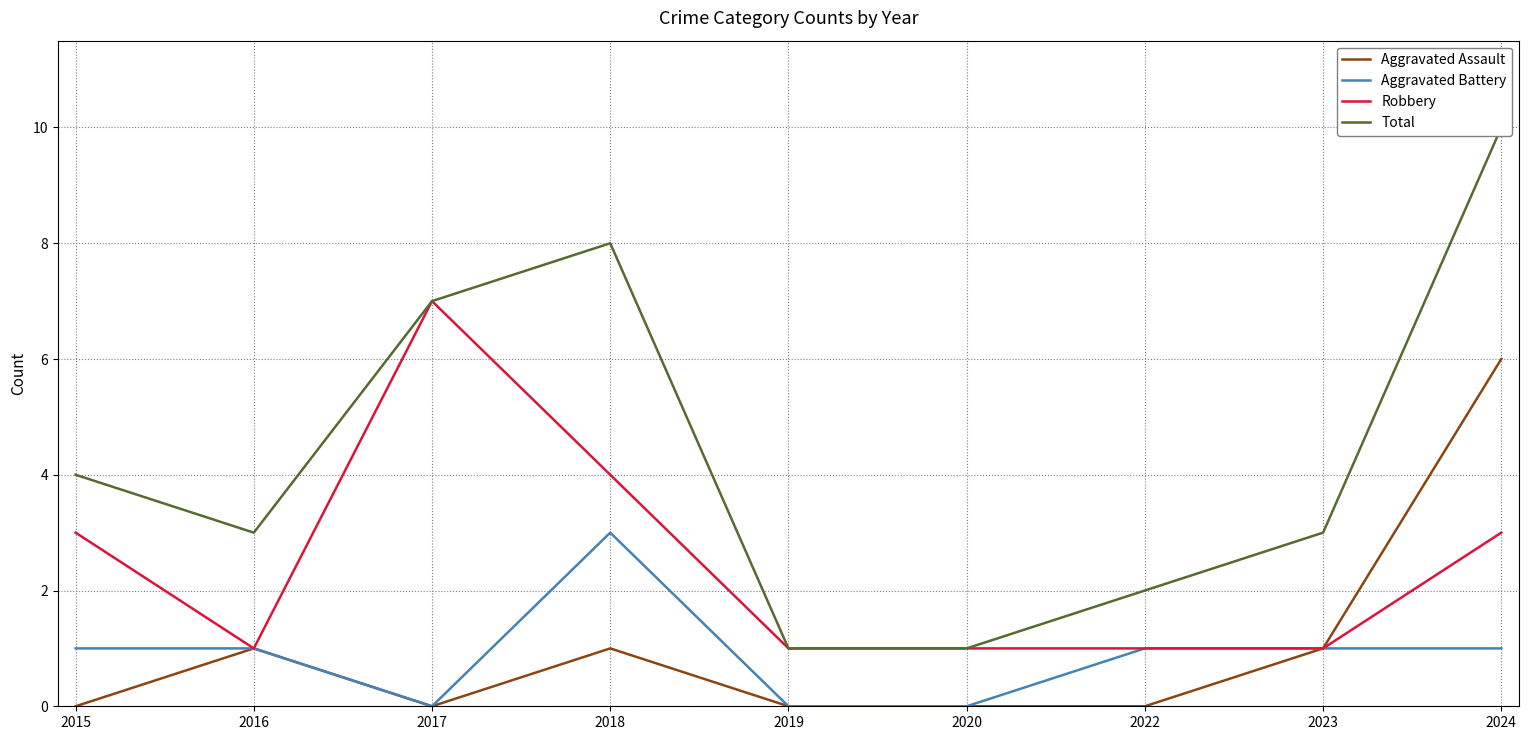

List the labels in order of Aggravated Assault value, smallest first.

2015, 2017, 2019, 2020, 2022, 2016, 2018, 2023, 2024